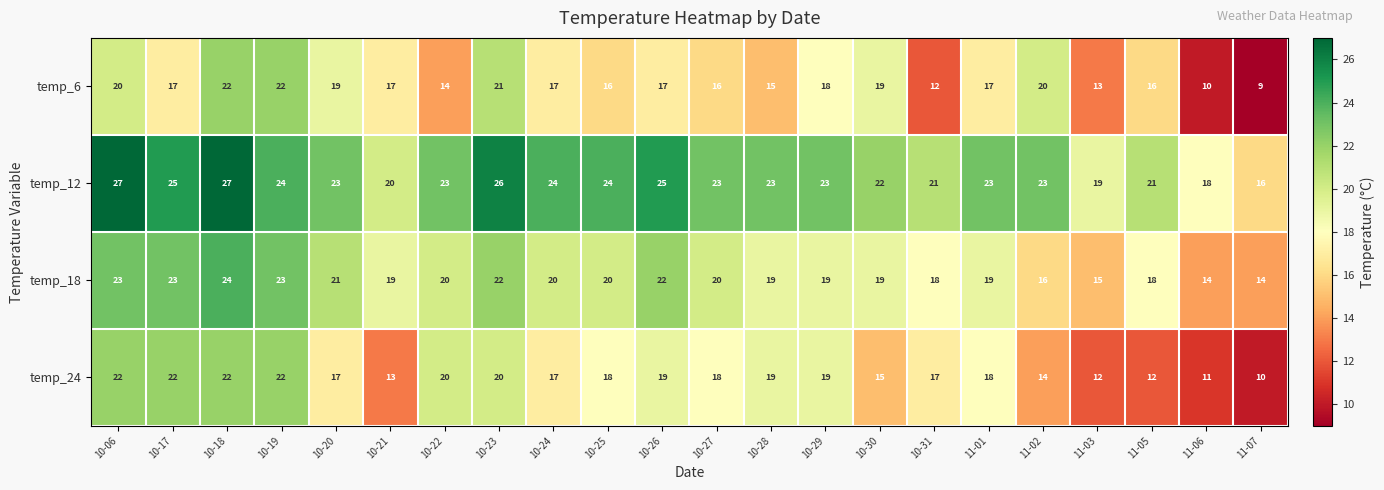

What is the maximum value shown in the chart?

27